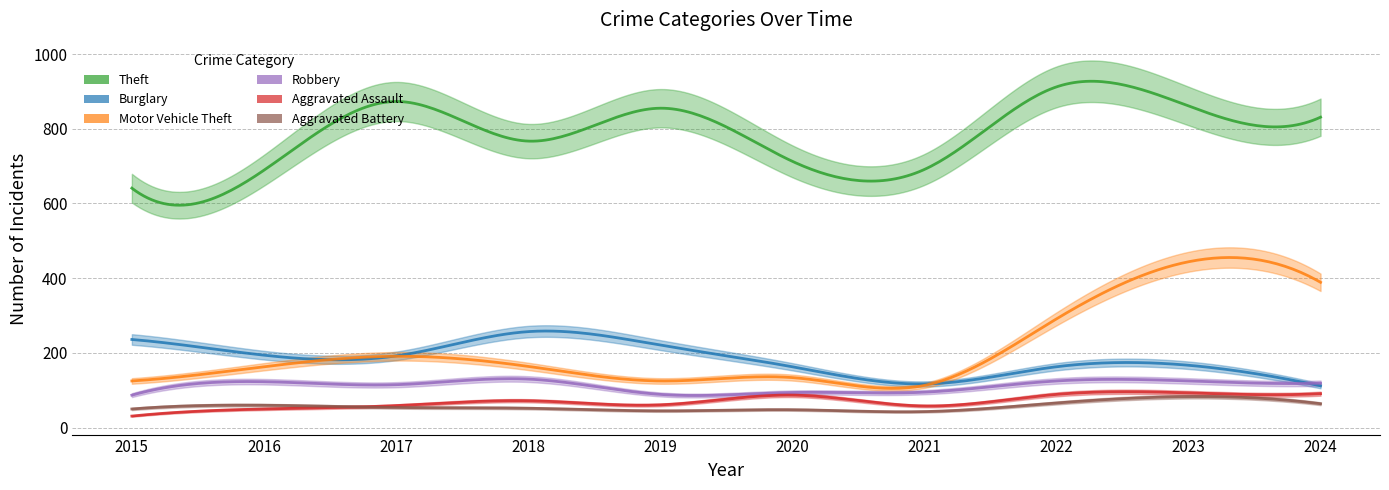

Reading right to left, transcribe all the data shown in this chart.

Theft: 2024=831	2023=861	2022=912	2021=691	2020=713	2019=855	2018=767	2017=873	2016=689	2015=641
Burglary: 2024=112	2023=167	2022=163	2021=117	2020=163	2019=221	2018=257	2017=192	2016=194	2015=236
Motor Vehicle Theft: 2024=389	2023=444	2022=291	2021=113	2020=134	2019=125	2018=164	2017=191	2016=163	2015=125
Robbery: 2024=119	2023=125	2022=125	2021=95	2020=94	2019=89	2018=130	2017=115	2016=123	2015=87
Aggravated Assault: 2024=91	2023=93	2022=89	2021=58	2020=87	2019=61	2018=72	2017=59	2016=50	2015=31
Aggravated Battery: 2024=64	2023=83	2022=66	2021=43	2020=48	2019=45	2018=52	2017=54	2016=60	2015=50